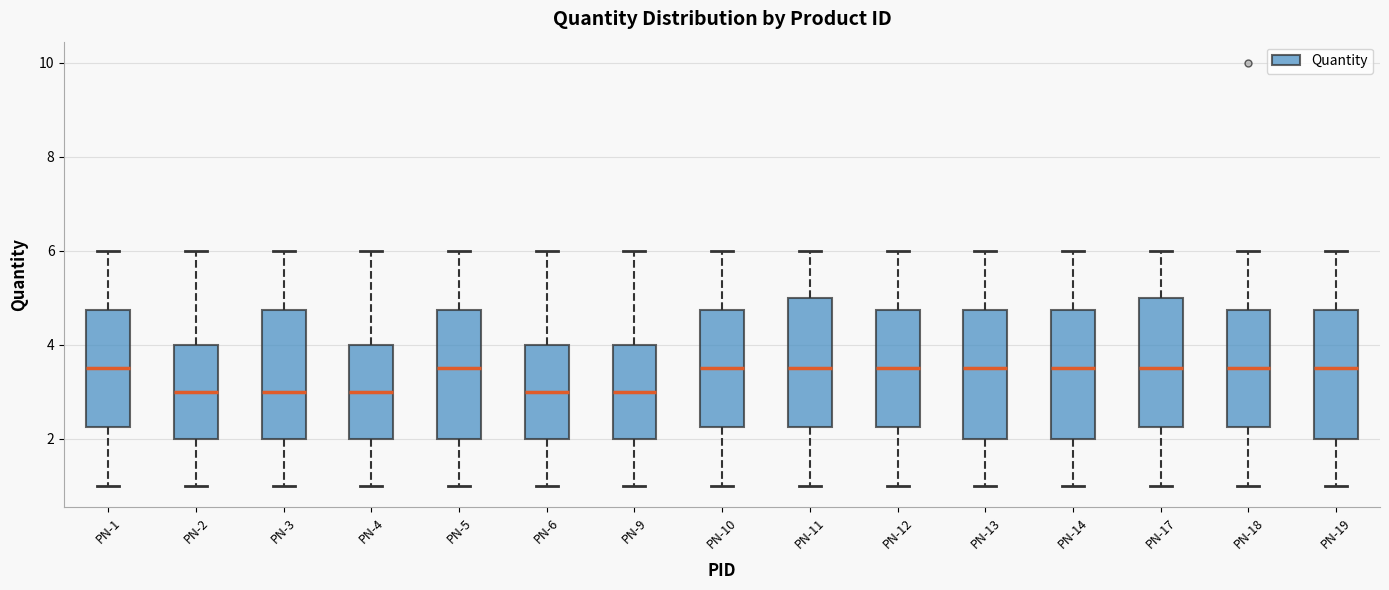

Where does the median line of the box for PN-3 sit on the y-axis? The values are not printed on the chart, so give them approximately, as read against the axis.

3.0